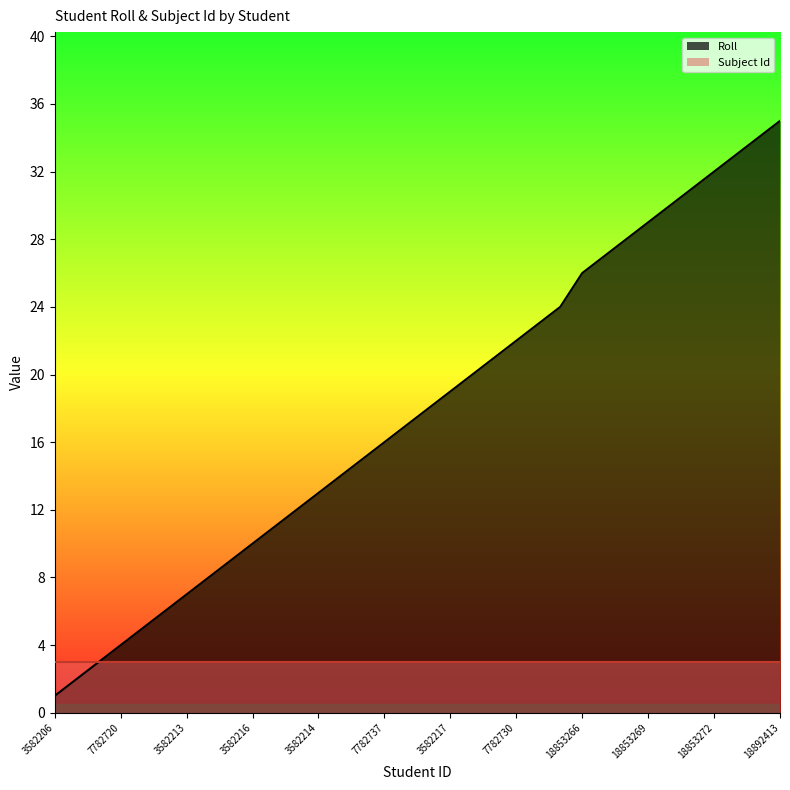

True or false: the data shows 13 at 7782721.

False